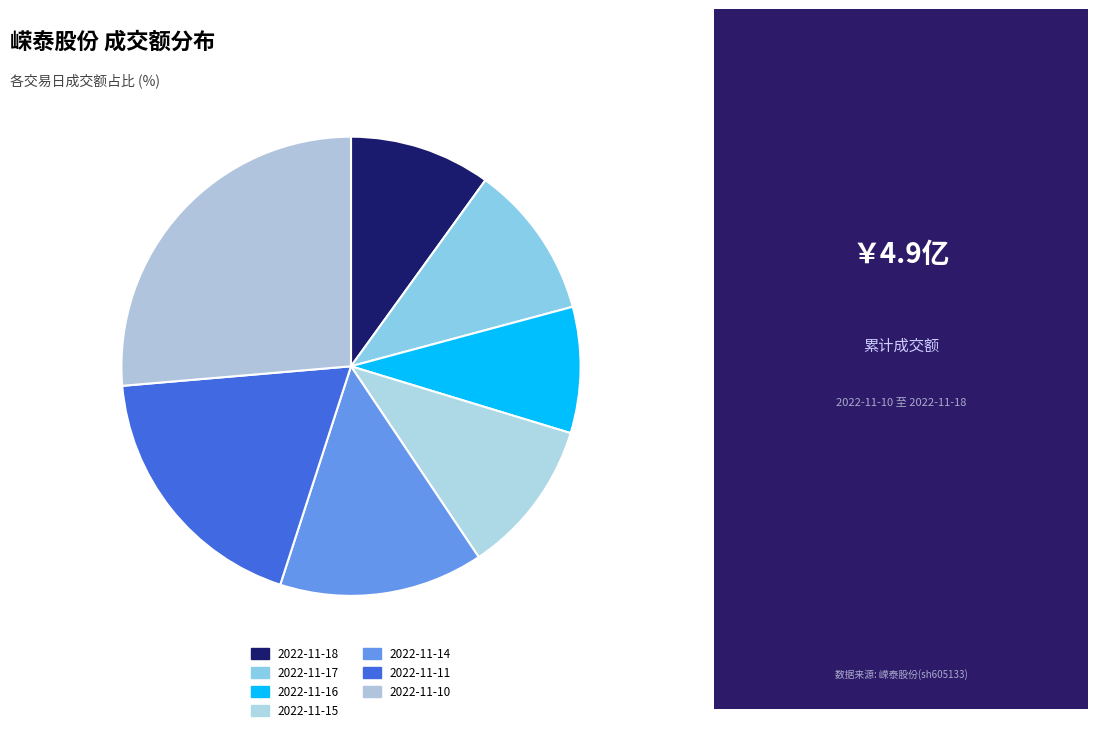

What is the smallest slice in the pie chart?

2022-11-16